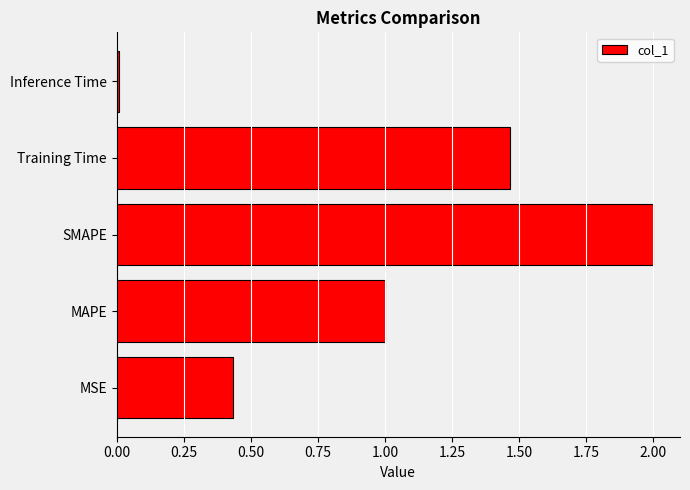

How many data points does each series have?

5